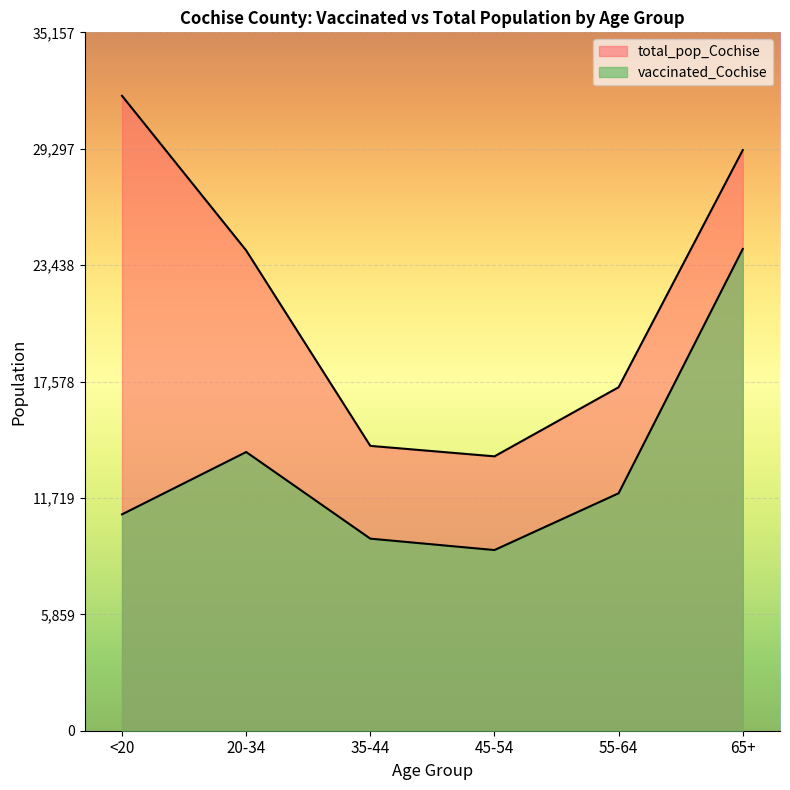

At which category does the chart reach its peak across all series?

<20